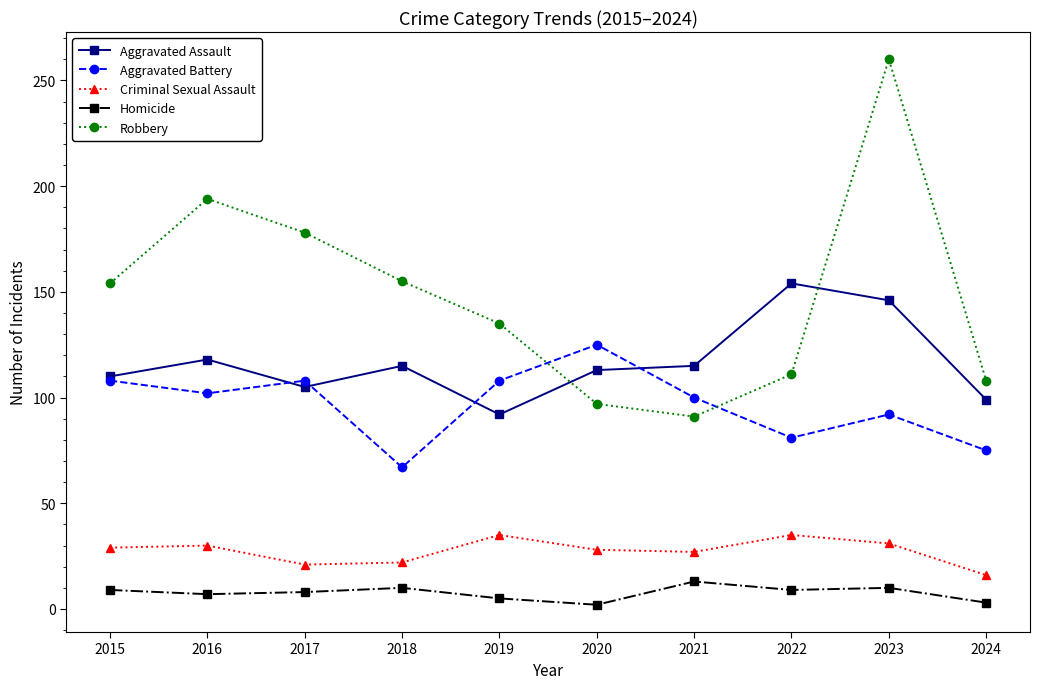

What is the maximum value for Robbery?

260